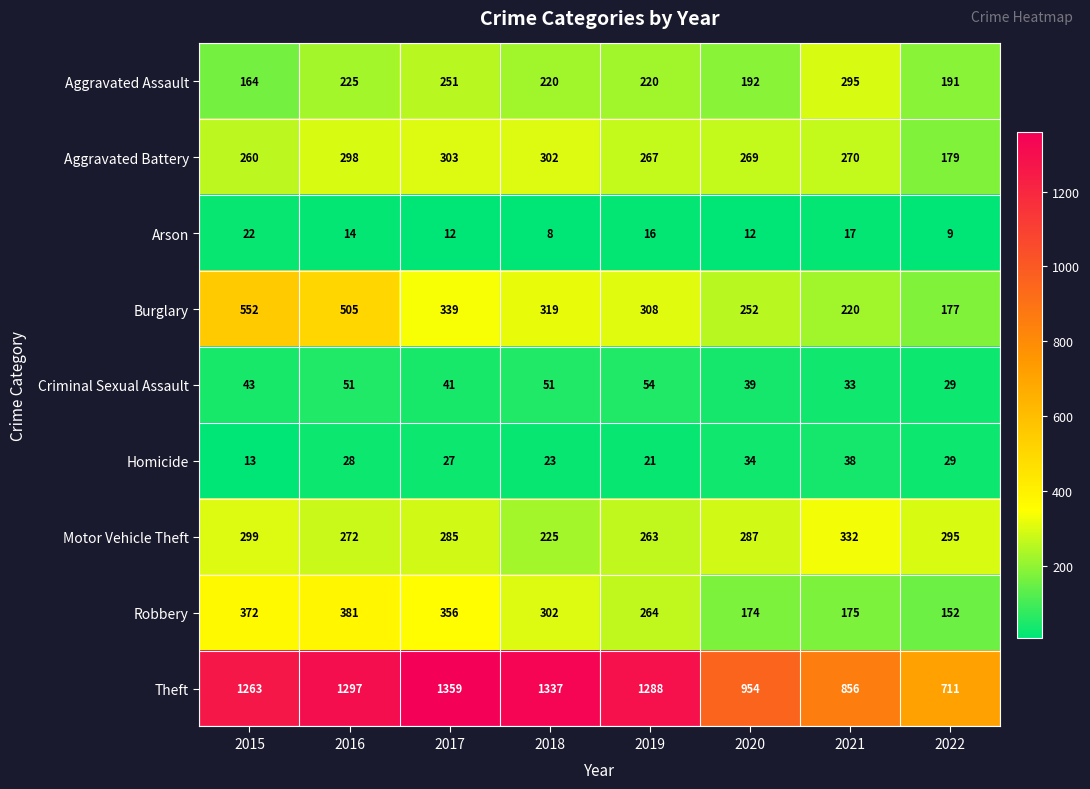

How many values in the Aggravated Battery series are below 270?

4